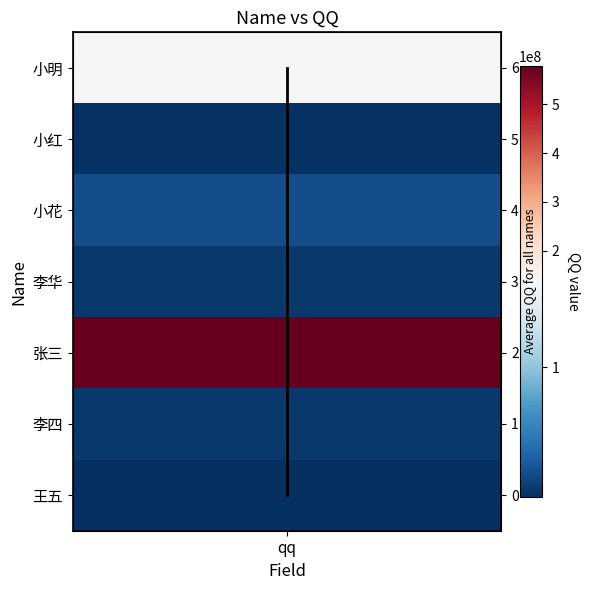

The value at qq is 8. True or false?

False